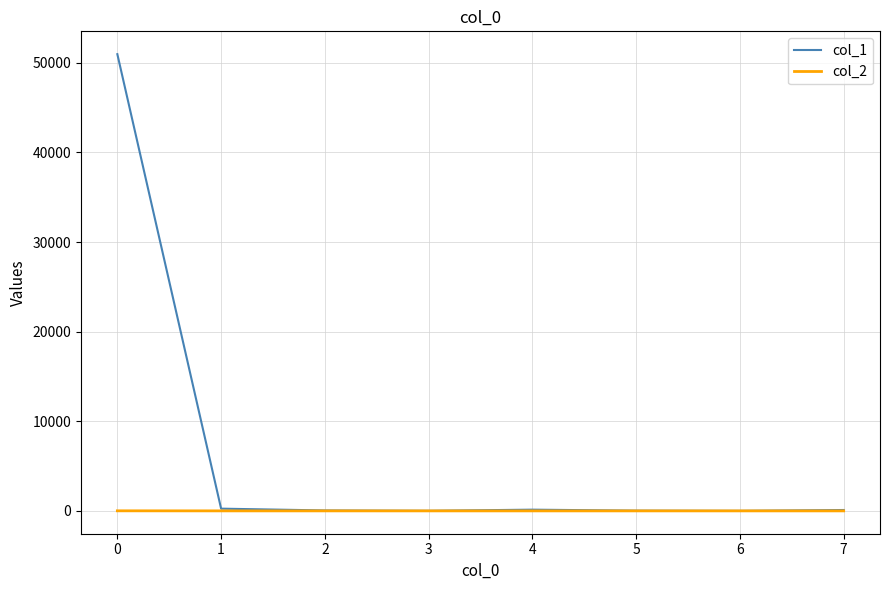

Rank the series by their maximum value, from highest to lowest.

col_1, col_2